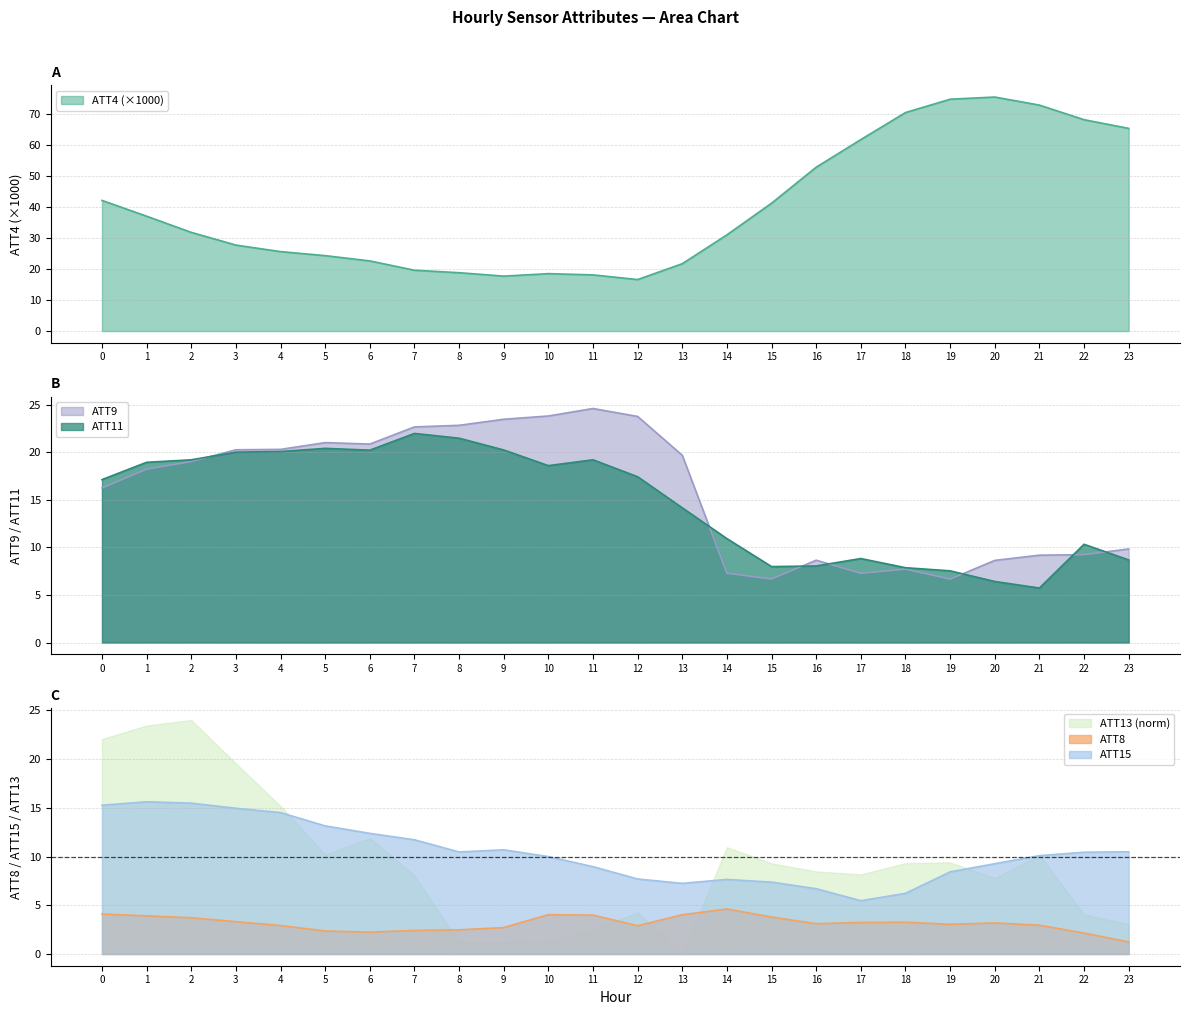

What is the approximate value of ATT9 at 21?

9.2